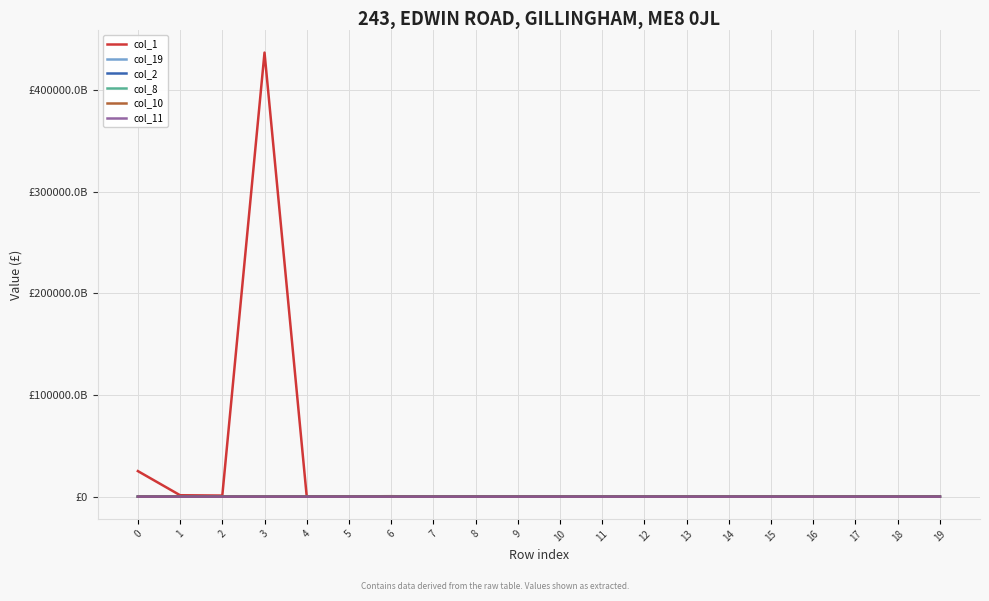

What is the difference between the col_11 values at 0 and 9?

16519568728